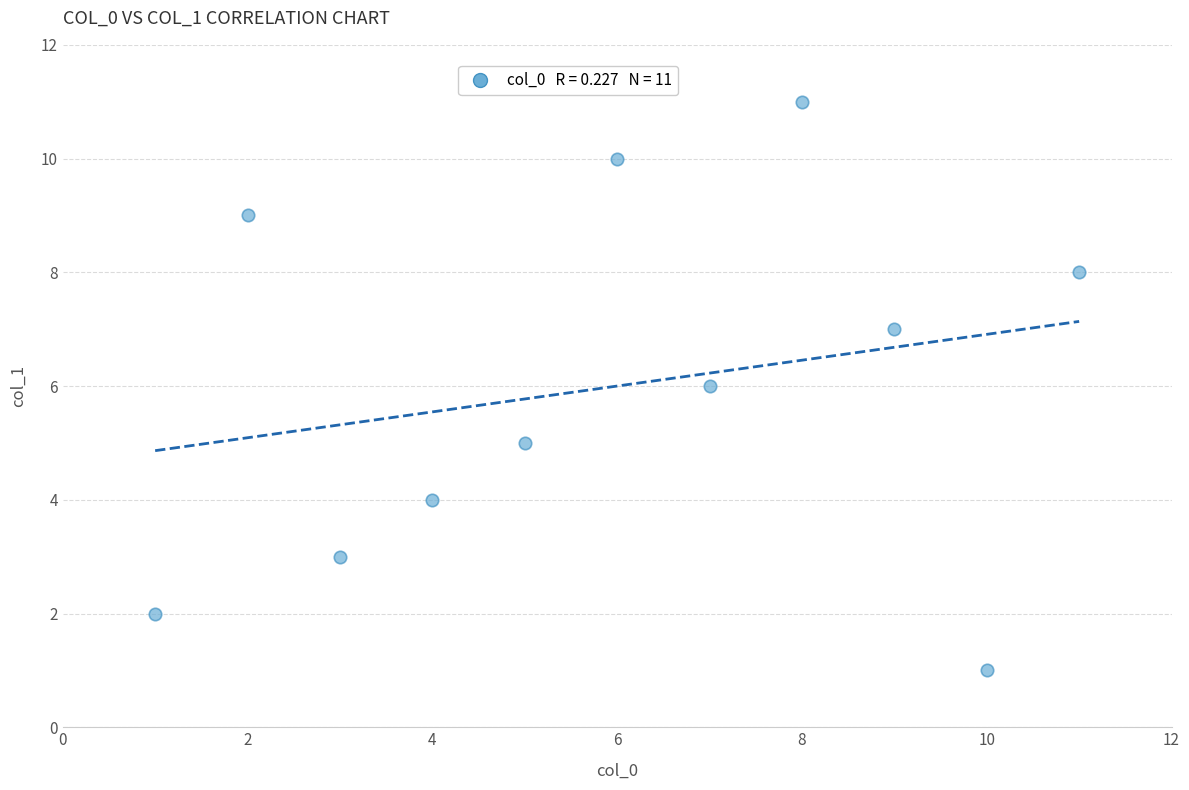

What is the average X value?

6